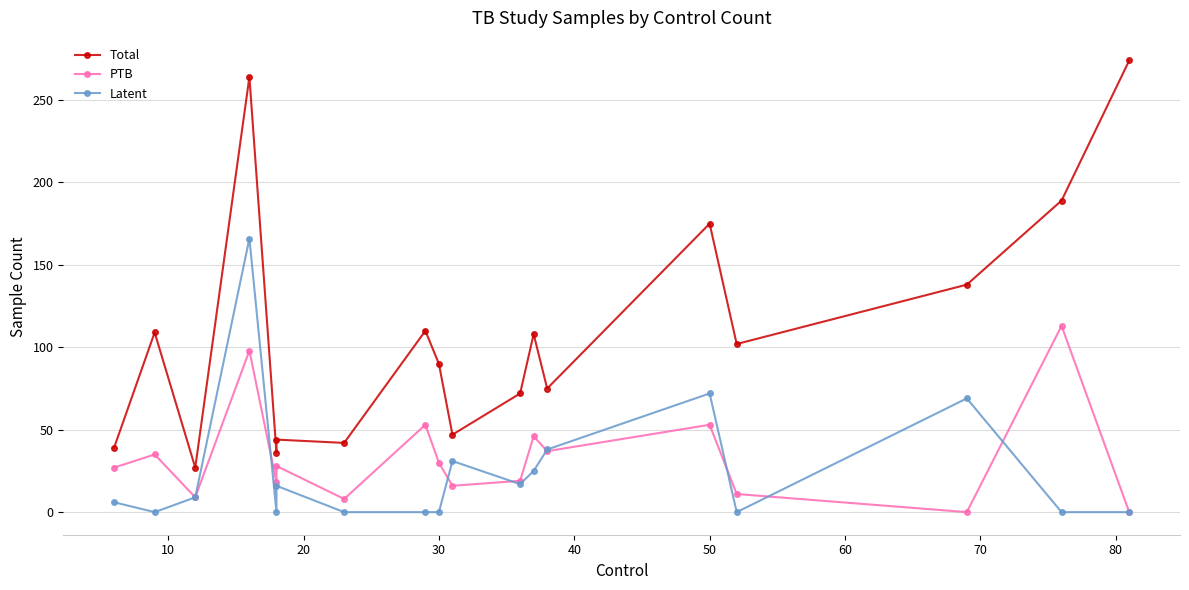

How many interior local peaks does the Latent series have?

5